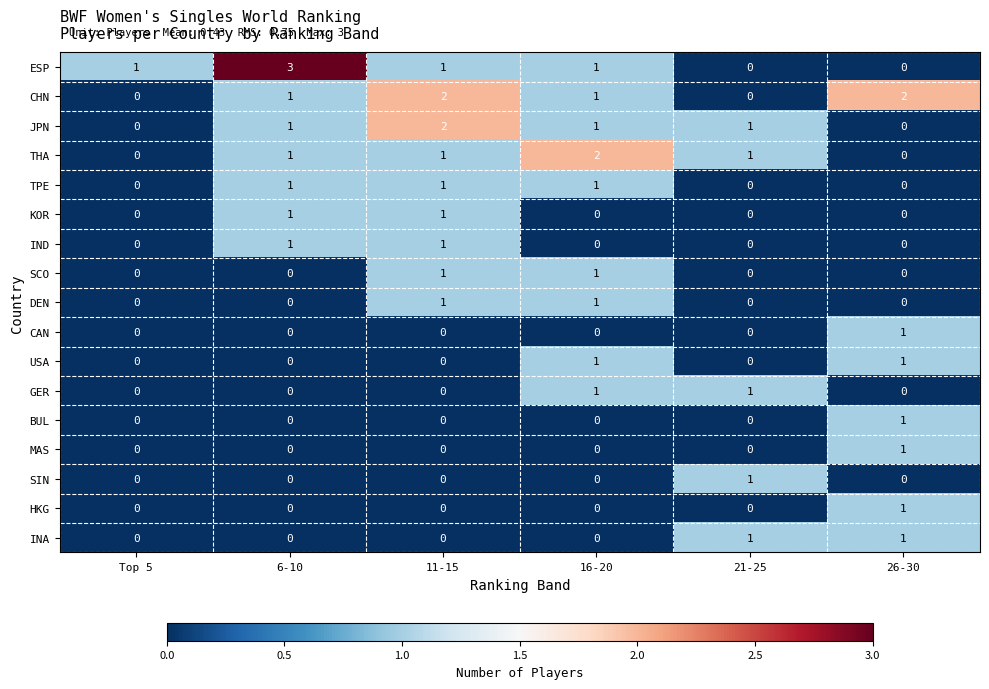

At which category is the sum across all series the highest?

11-15